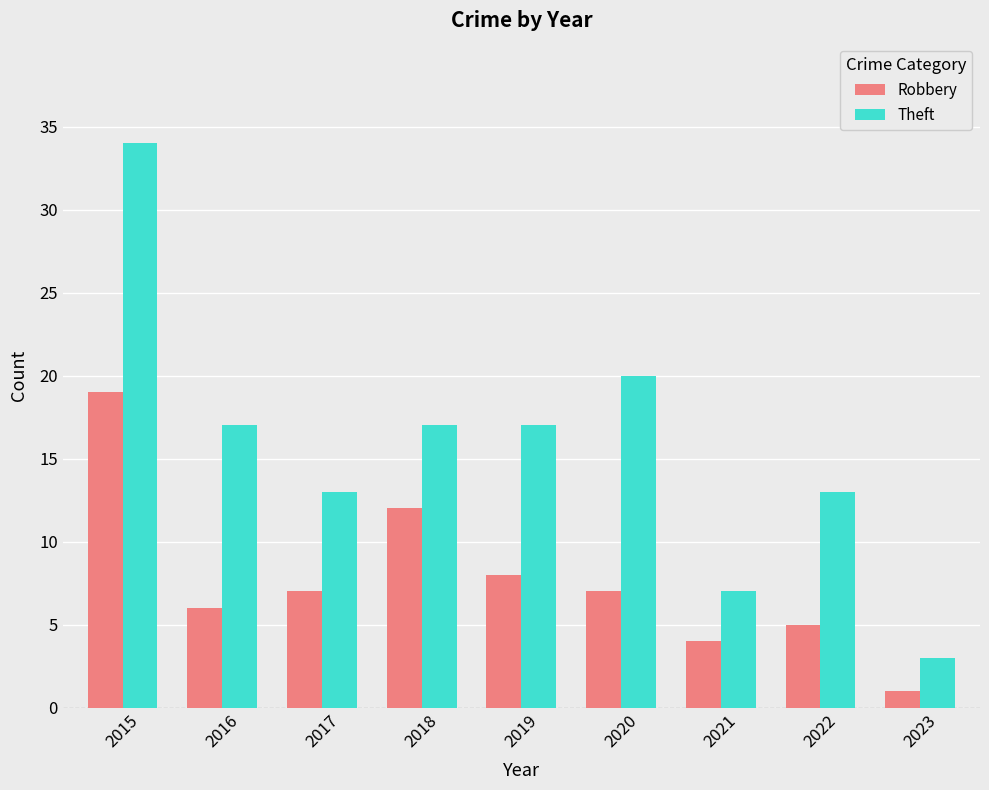

What is the value of the Theft bar at the 8th from the left?

13